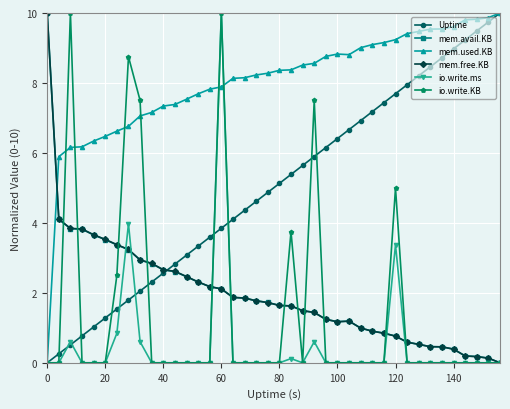

Which series has the largest total across all categories?

mem.used.KB